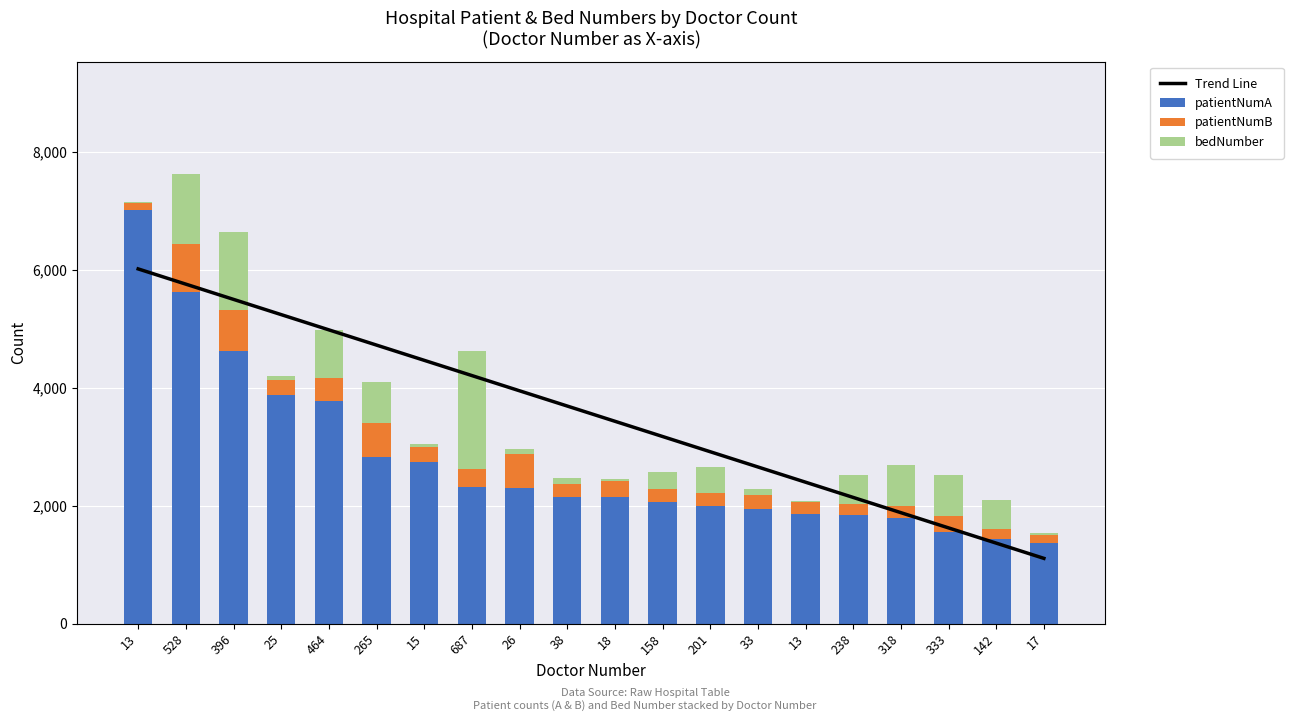

What is the difference between the second highest and second lowest values in the bedNumber series?

1291.0